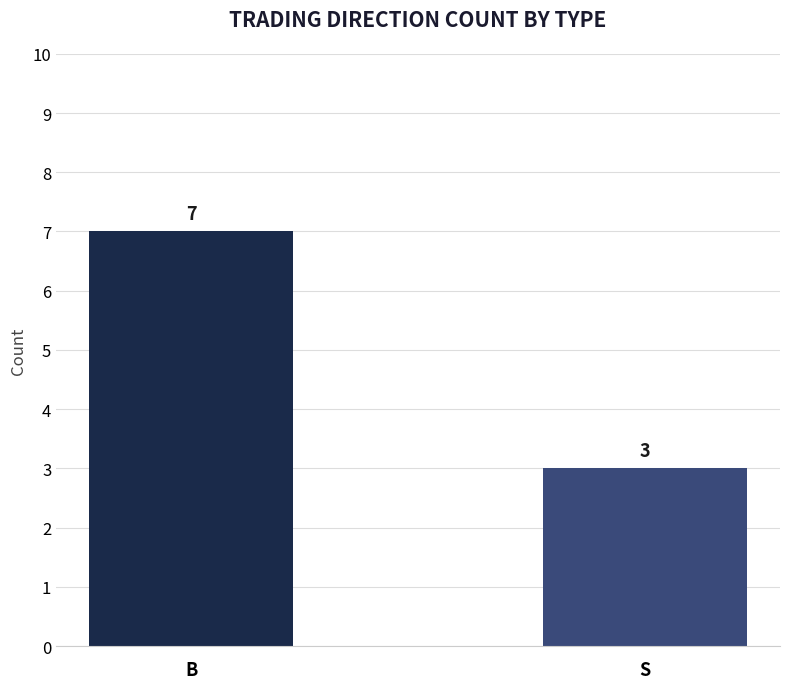

What is the sum of all values?

10